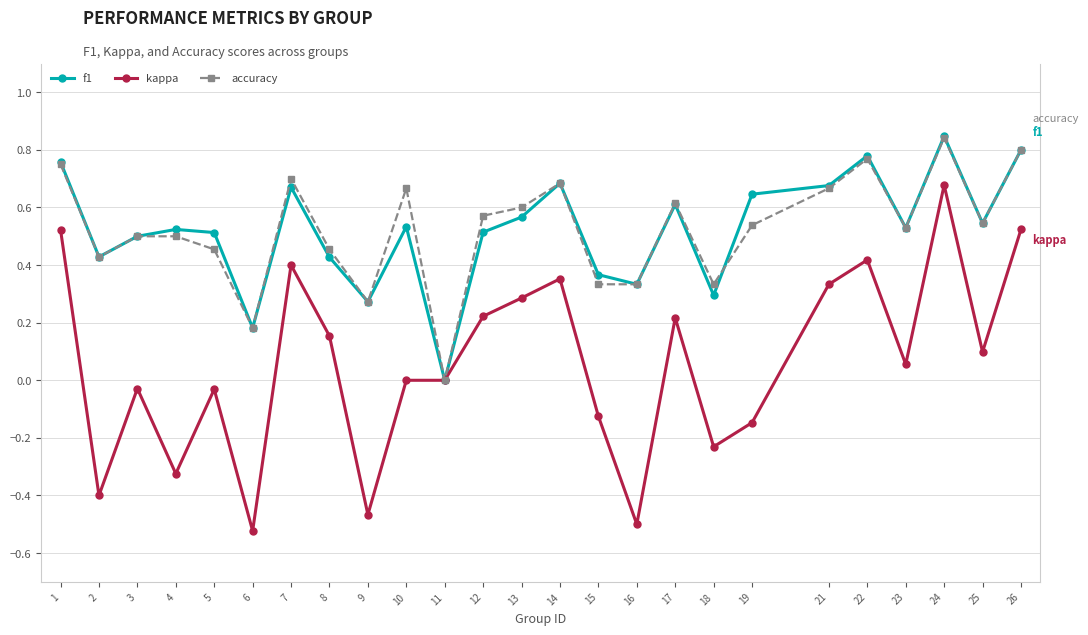

True or false: accuracy has more than 2 interior local peaks.

True